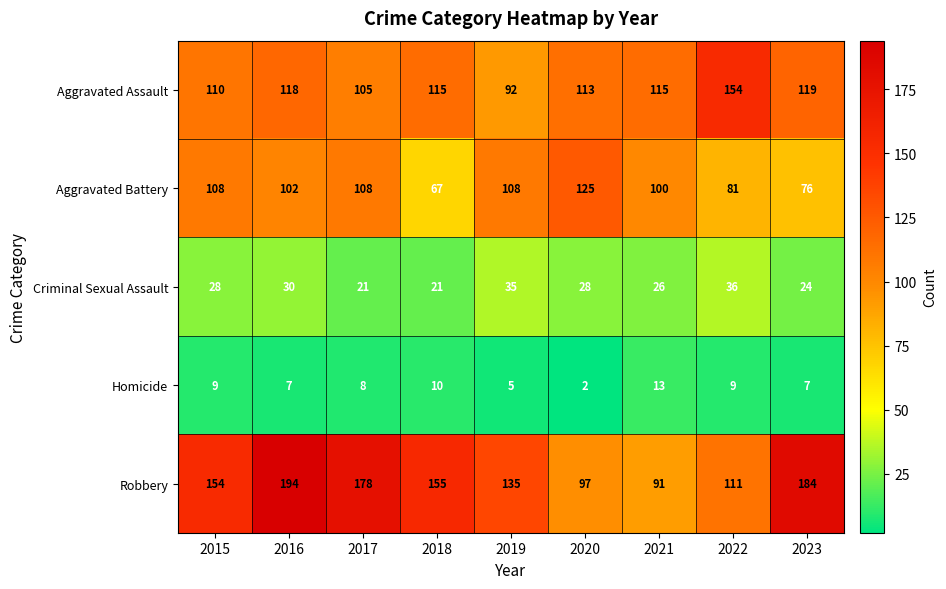

What is the spread (max minus min) of values at 2015?

145